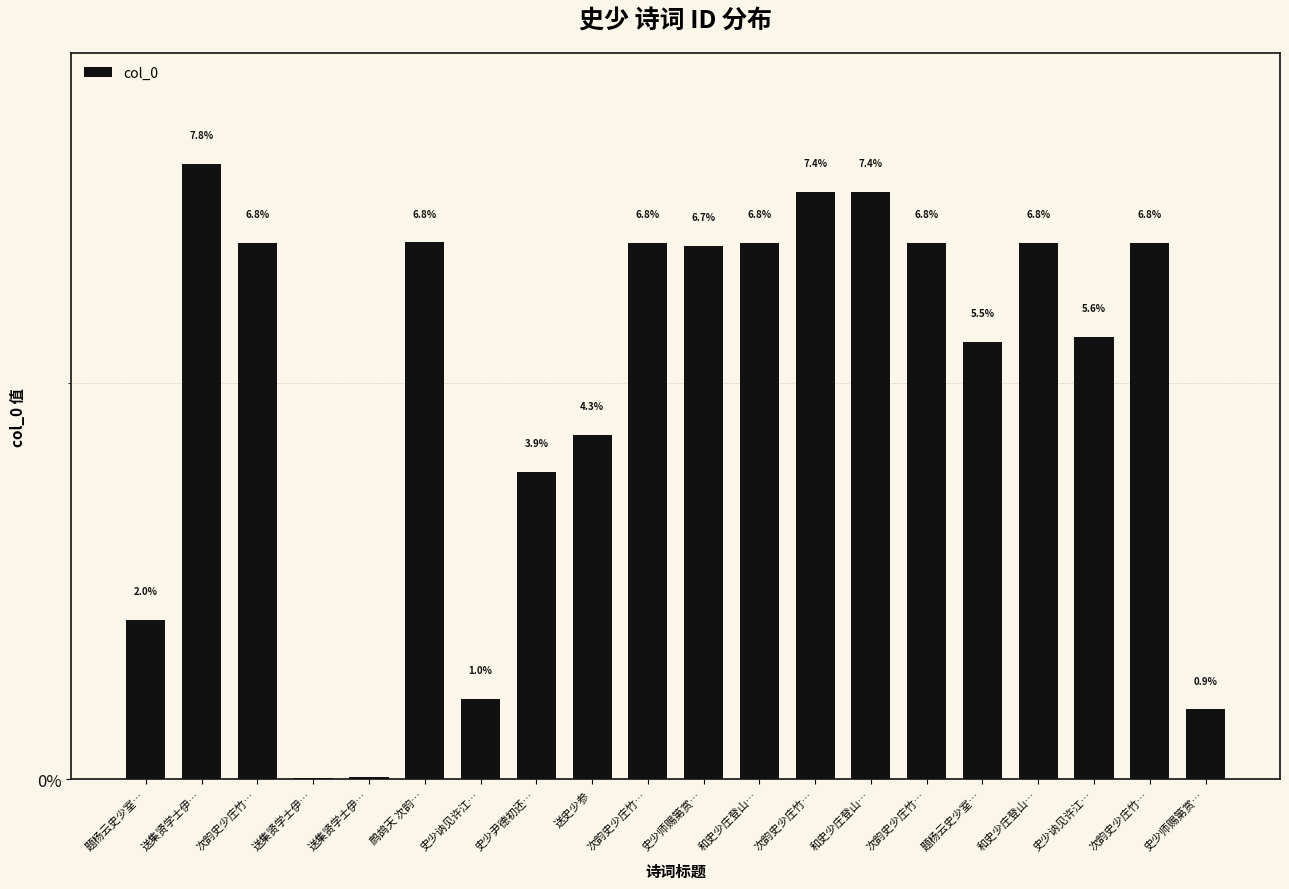

What is the label of the 17th bar from the right?

送集贤学士伊…